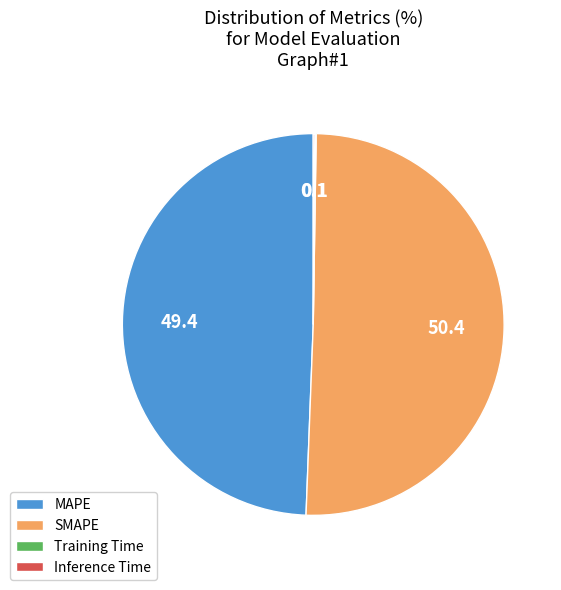

Which category accounts for the majority?

SMAPE